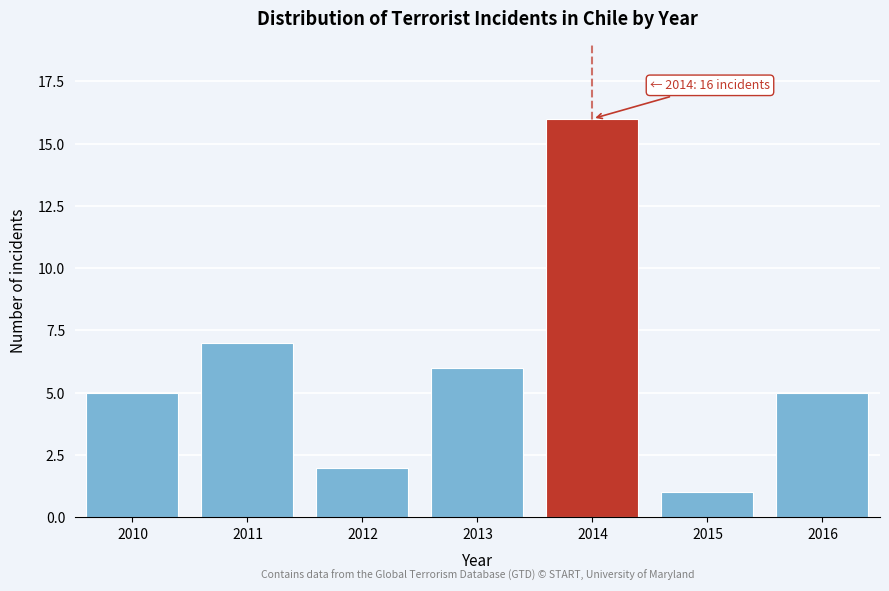

Reading left to right, transcribe all the data shown in this chart.

5	7	2	6	16	1	5